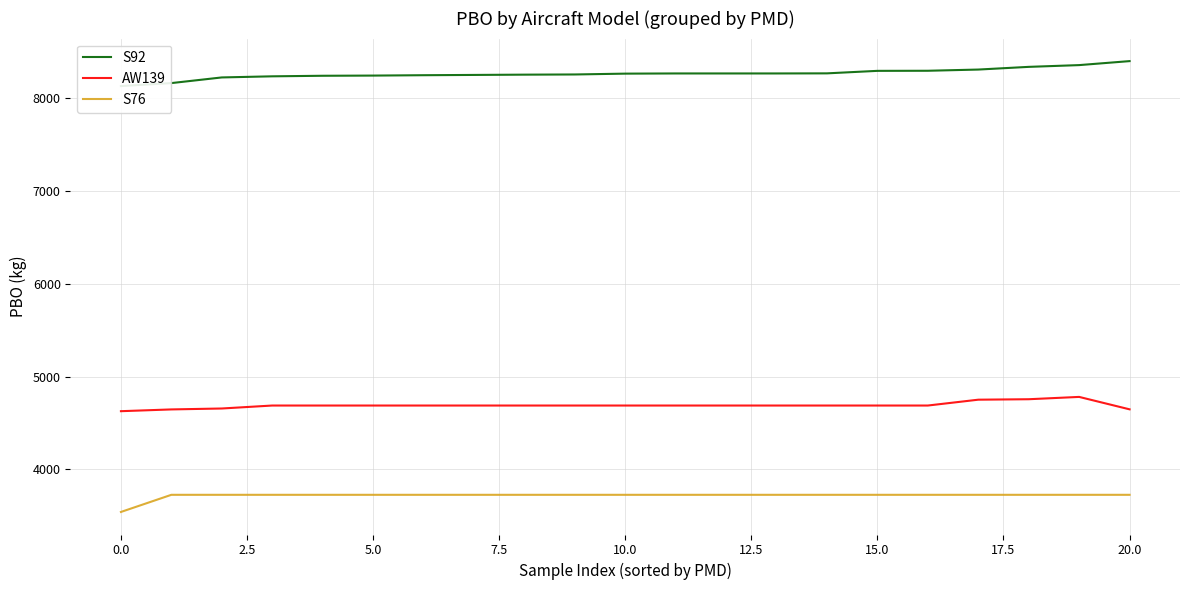

True or false: AW139 and S92 intersect in this chart.

False